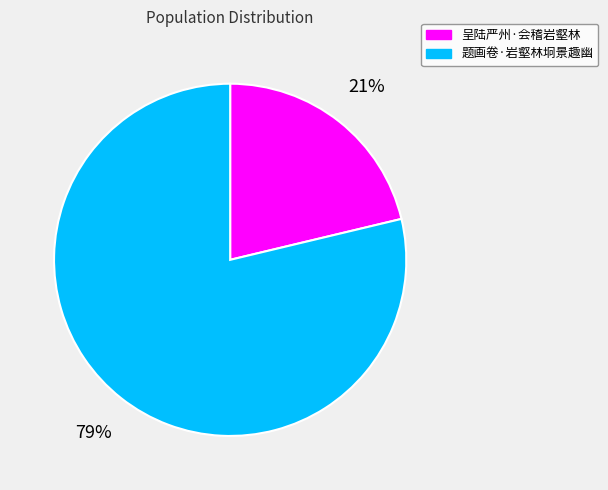

What percentage is the 呈陆严州·会稽岩壑林 slice, to the nearest percent?

21%